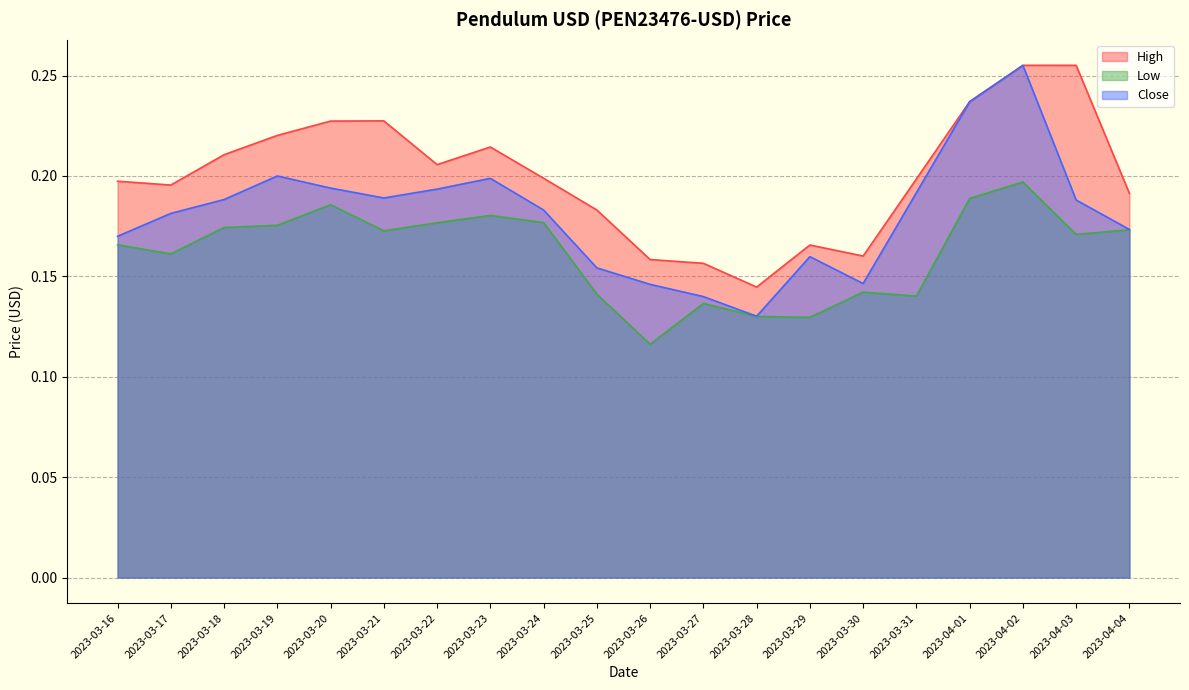

In Low, how many points are higher than both neighbors (excluding endpoints)?

5